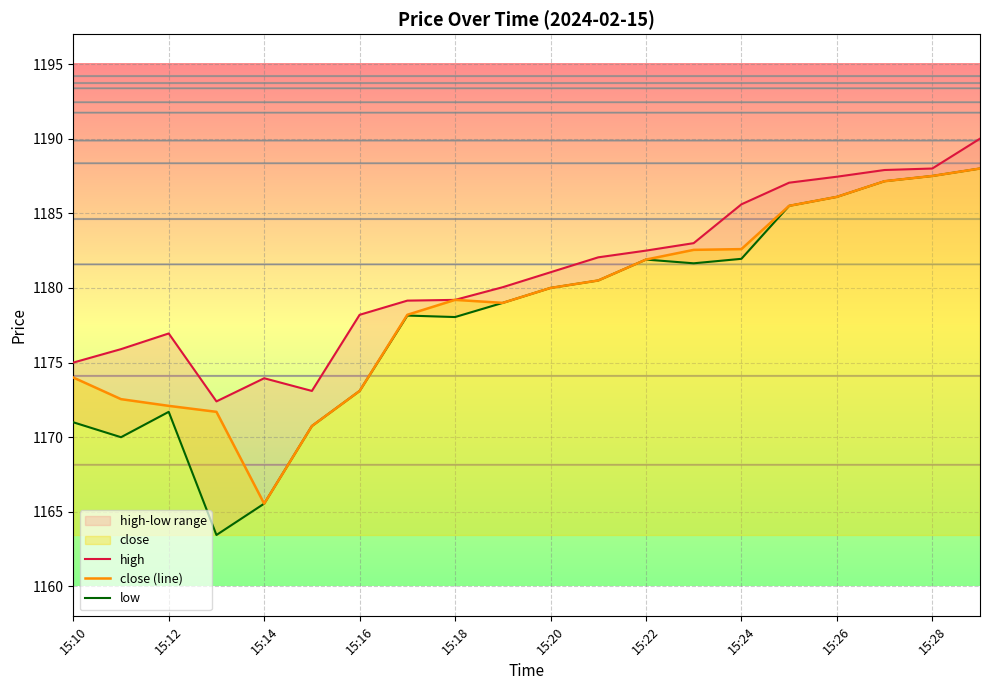

Rank the series at 19 from highest to lowest value.

high, close (line), low